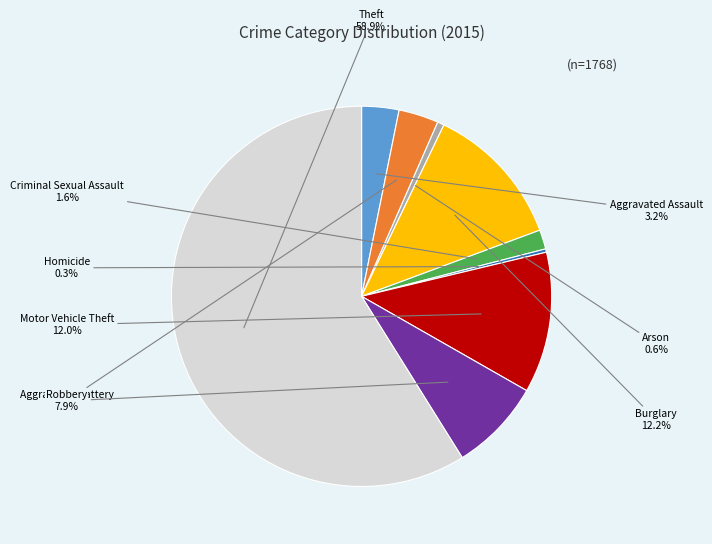

What percentage is NOT represented by Aggravated Battery?

96.6%